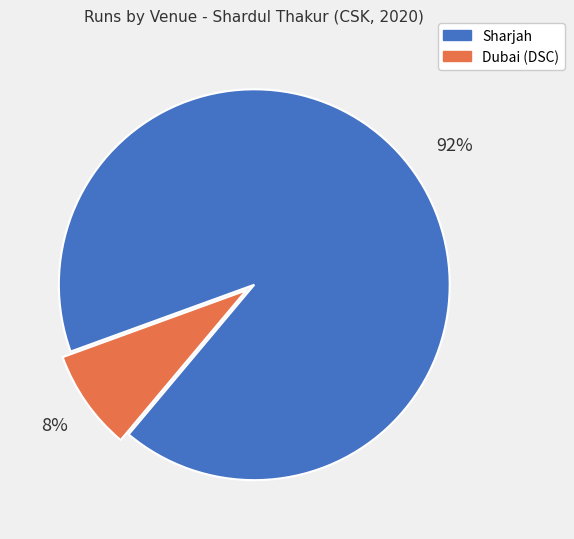

What percentage is the Sharjah slice, to the nearest percent?

92%